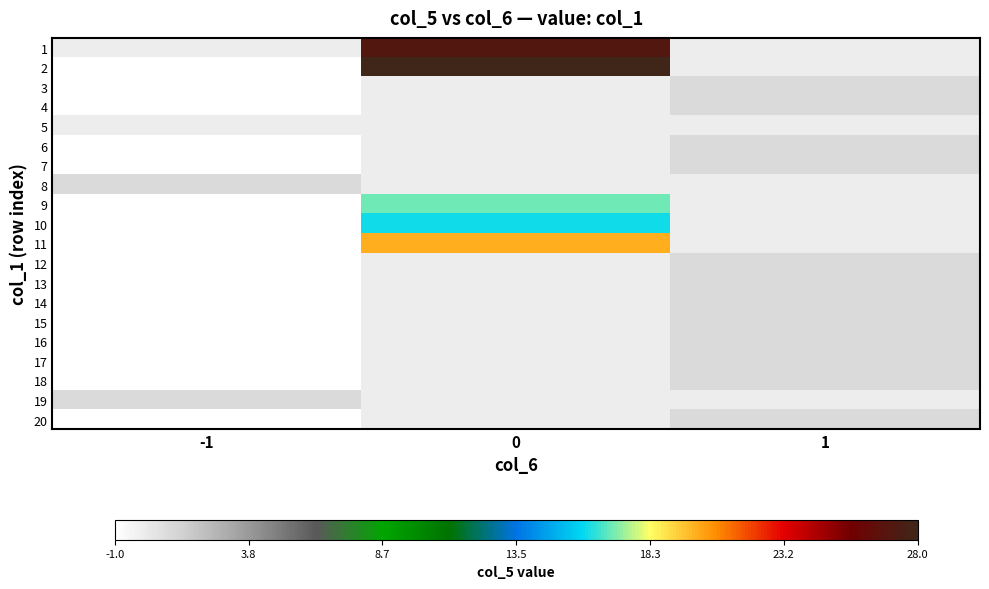

How many data points does each series have?

3